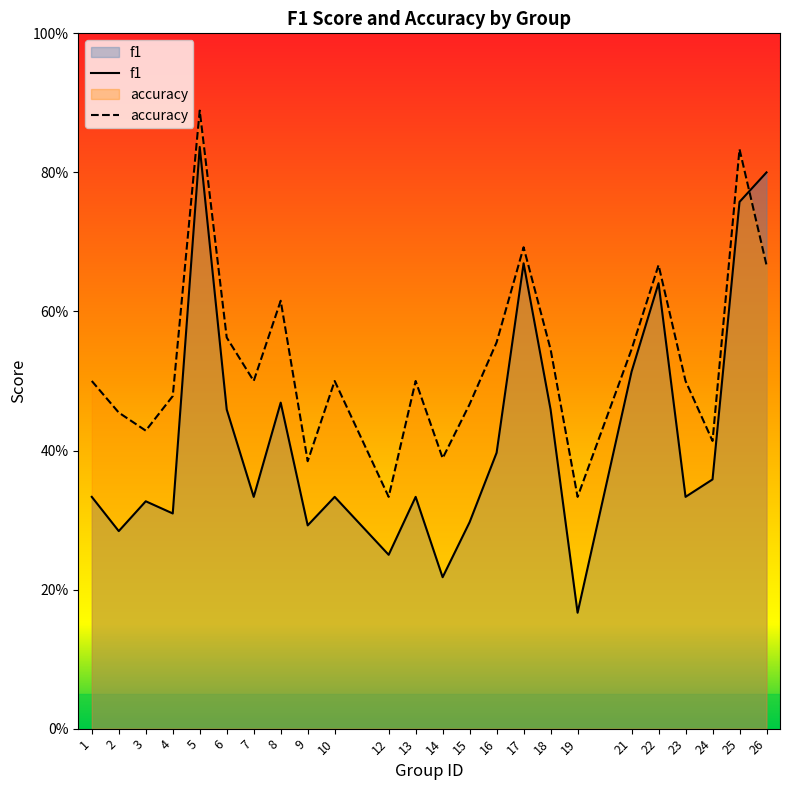

What is the total value across all series at 13?

0.8